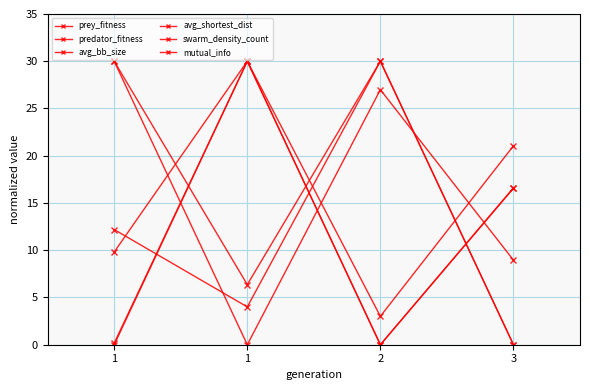

What is the total value across all series at 3?

63.2